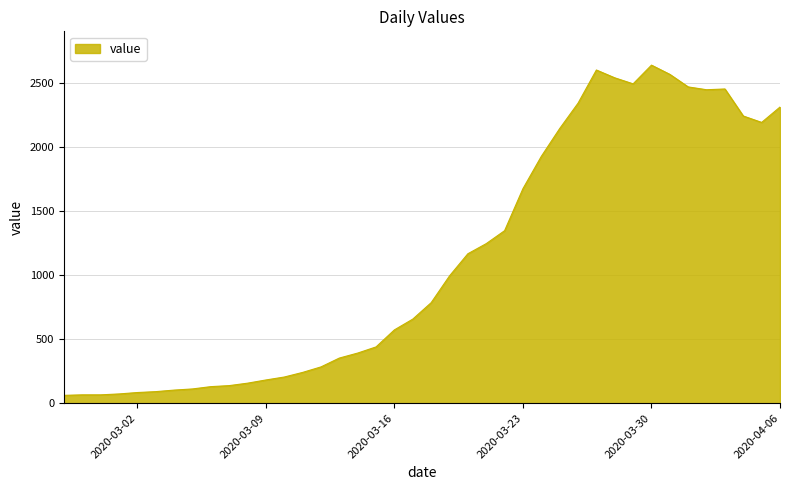

What is the smallest value displayed?

61